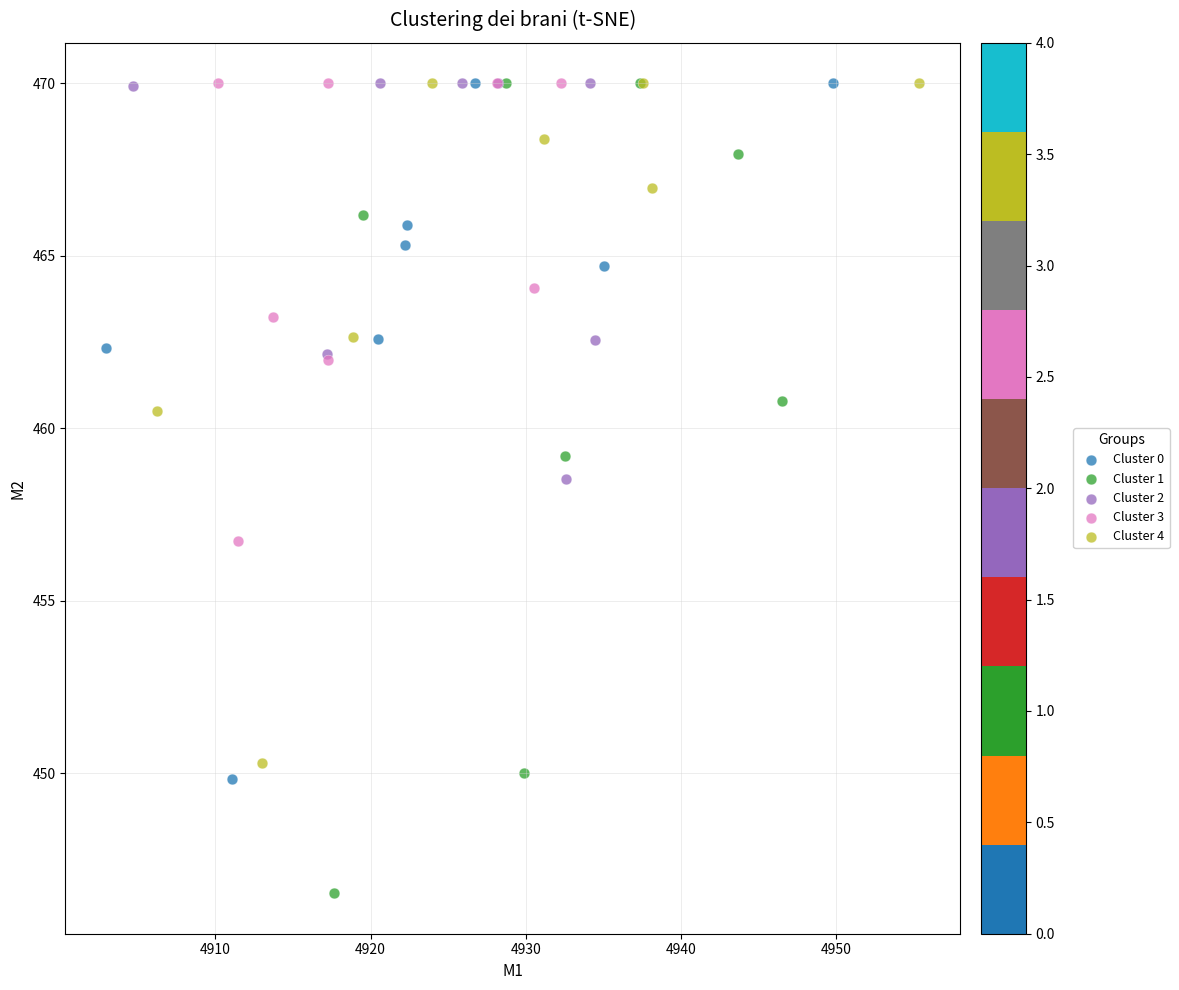

Which series has the largest Y range (max minus min)?

Cluster 1